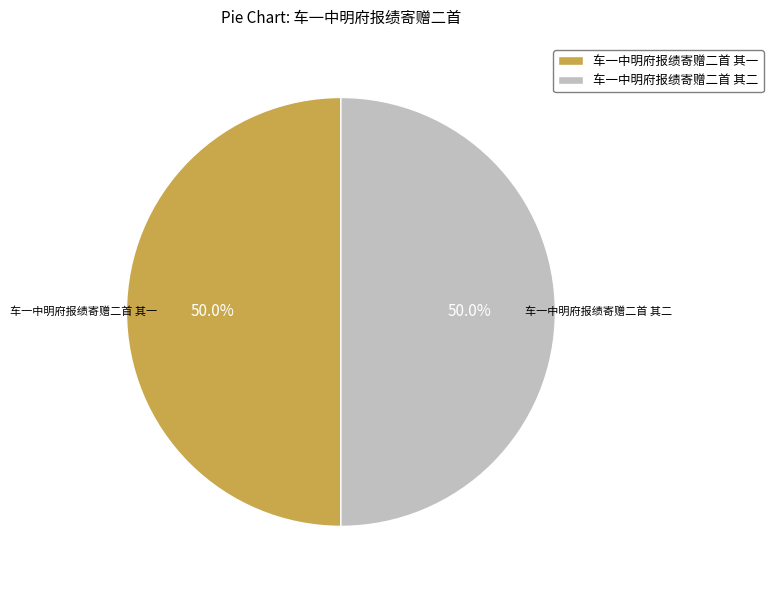

The 车一中明府报绩寄赠二首 其二 slice represents 61% of the pie. True or false?

False